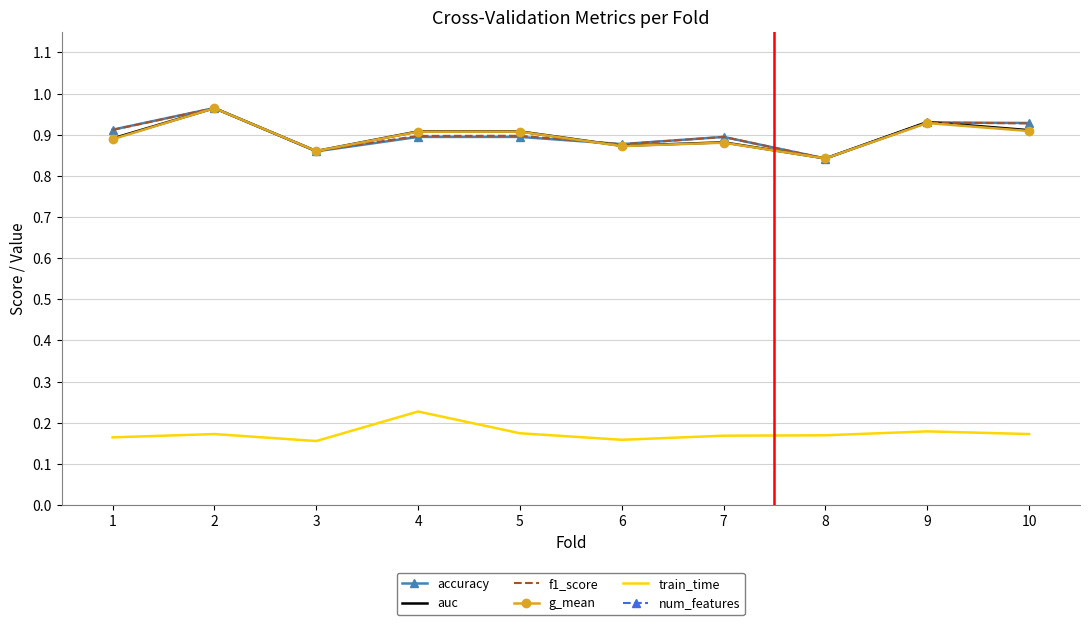

What is the smallest value displayed?

0.2